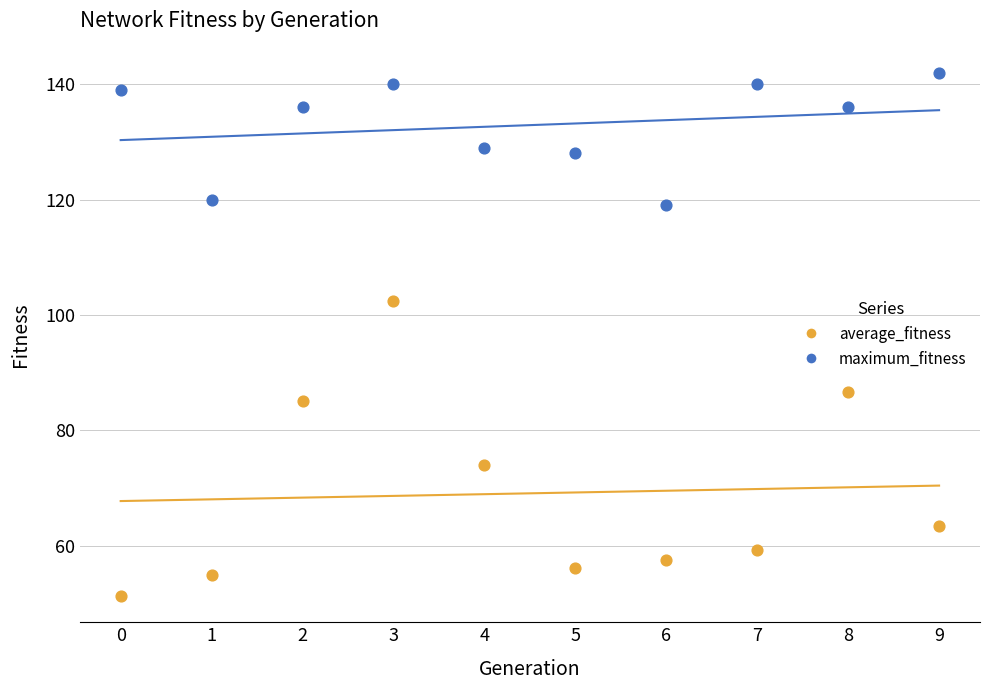

Across all data points, what is the range of Y values (max minus min)?

90.7